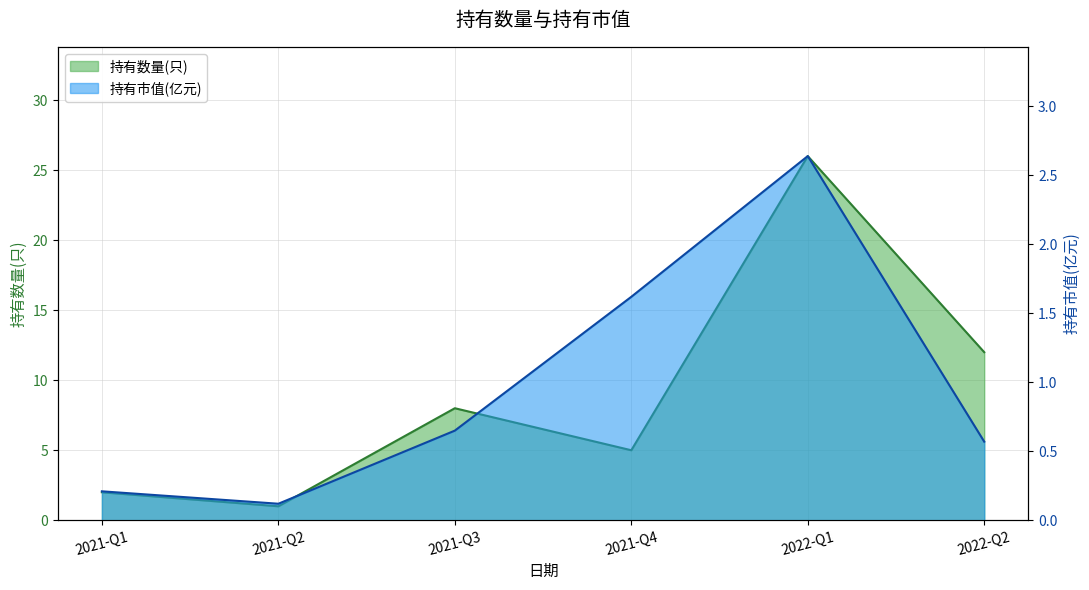

Which series has the largest total across all categories?

持有数量(只)